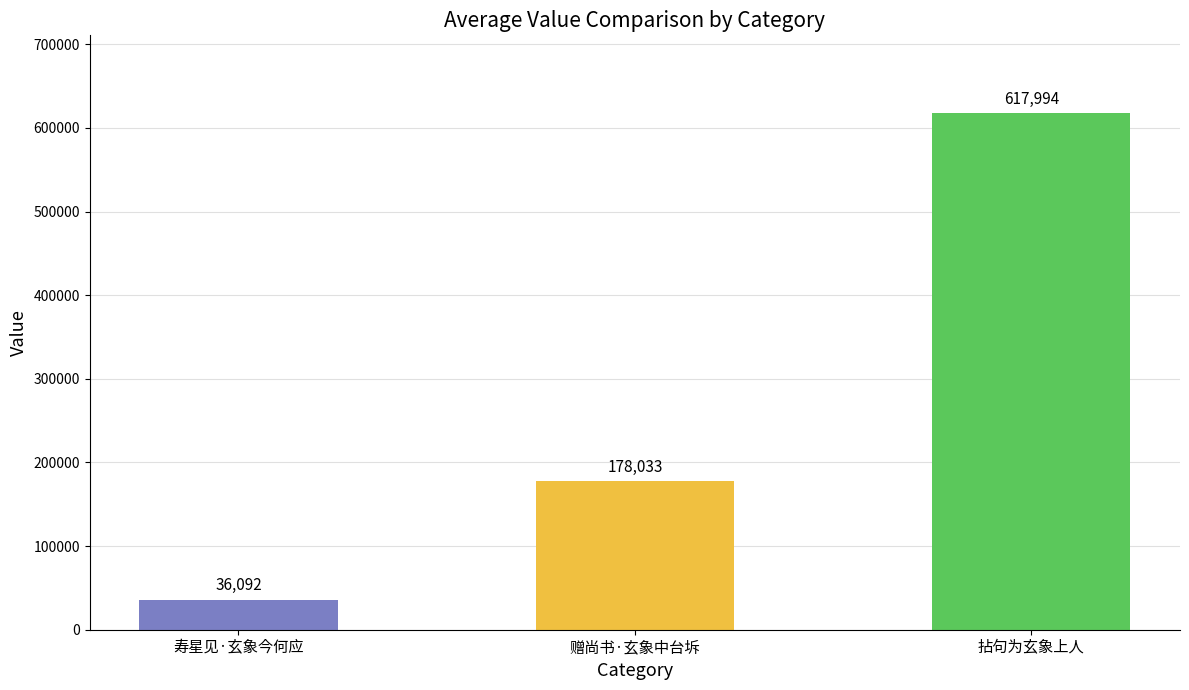

What is the label of the 1st bar from the left?

寿星见·玄象今何应